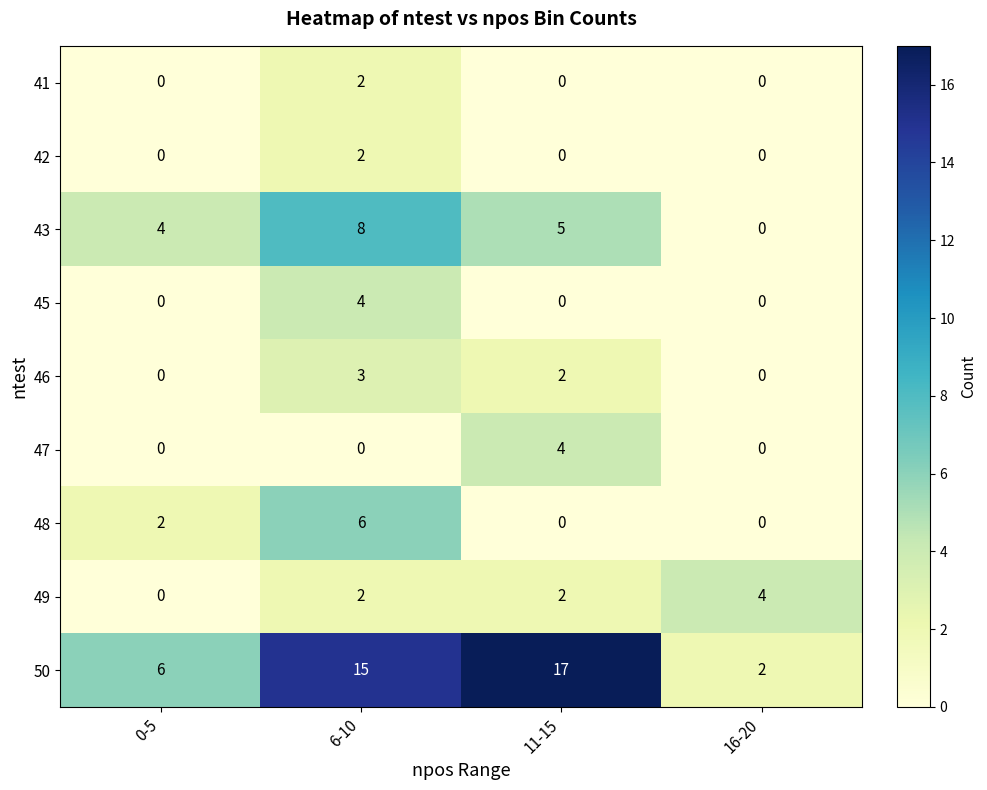

What is the spread (max minus min) of values at 6-10?

15